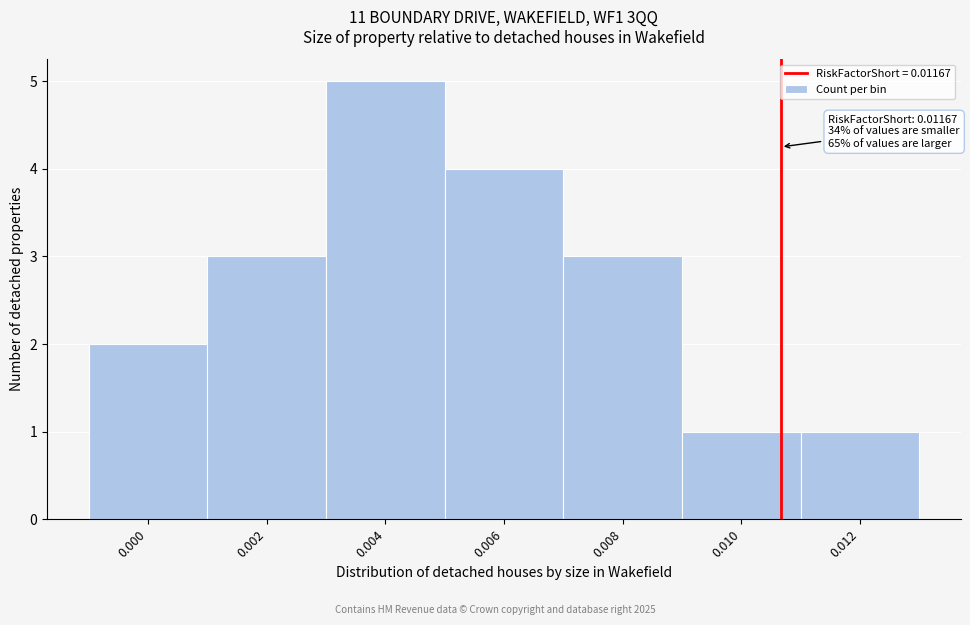

Reading right to left, extract all data points from this chart.

1	1	3	4	5	3	2